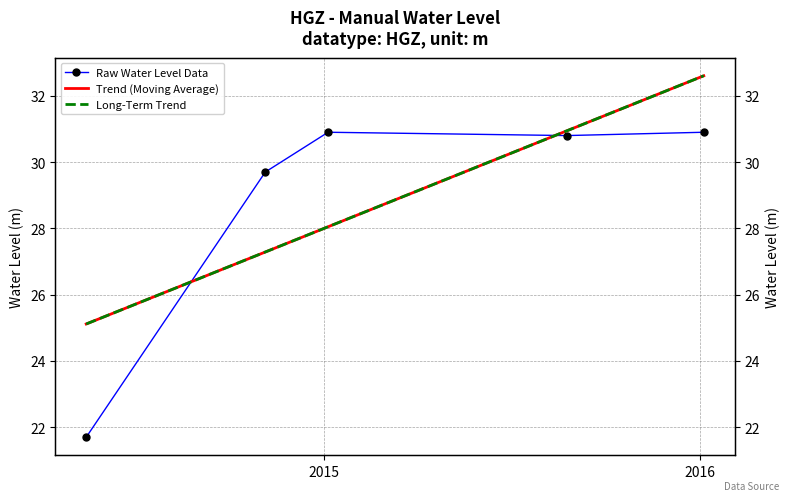

How many data points does each series have?

5